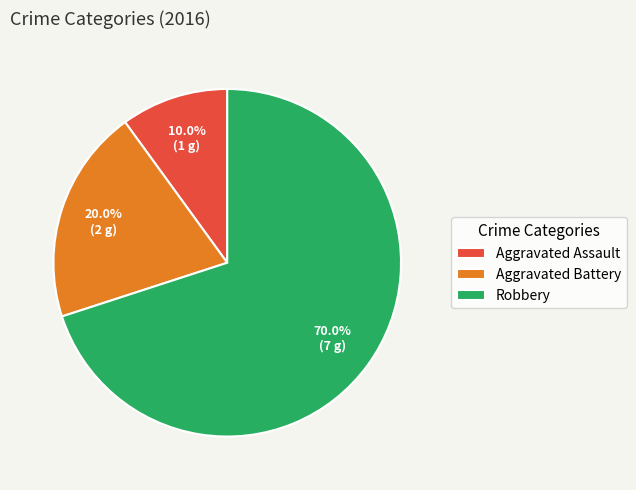

The Aggravated Battery slice represents 5% of the pie. True or false?

False